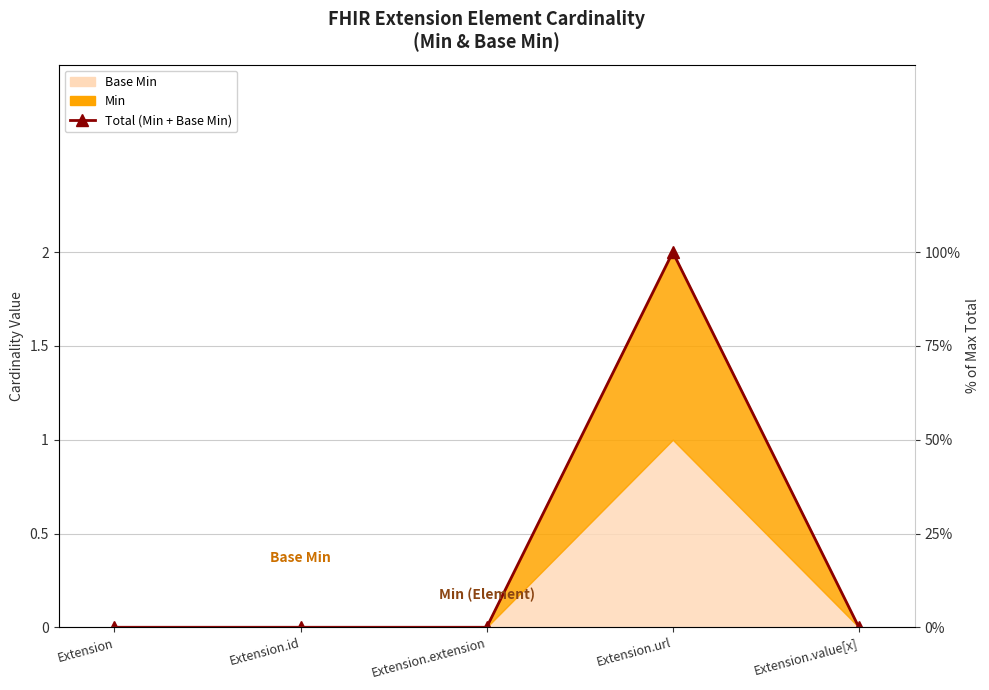

How many values are between 0 and 1?

4